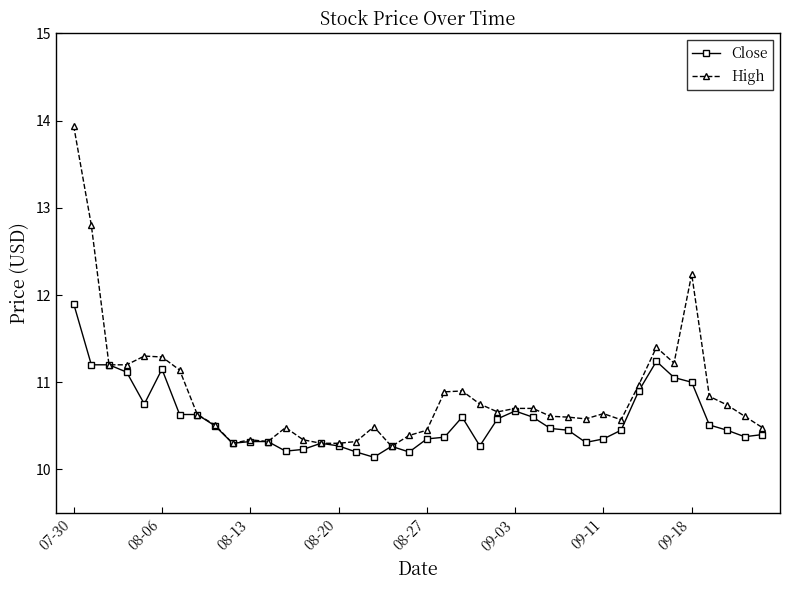

What is the value of the High point at the 18th from the left?

10.5